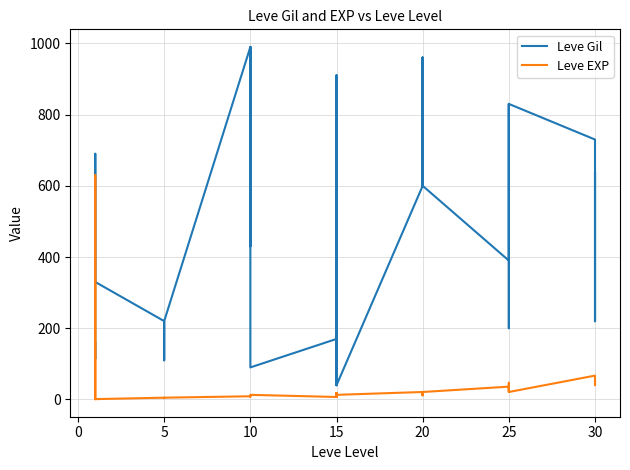

How many interior local peaks does the Leve EXP series have?

8